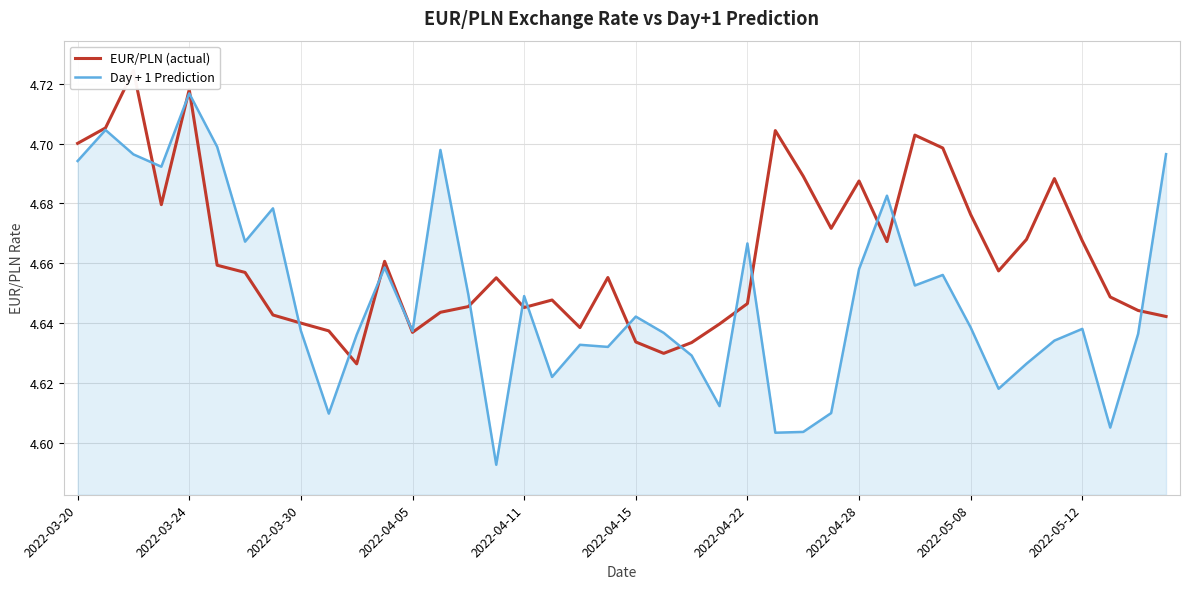

Which category has the highest value in the Day + 1 Prediction series?

2022-03-24